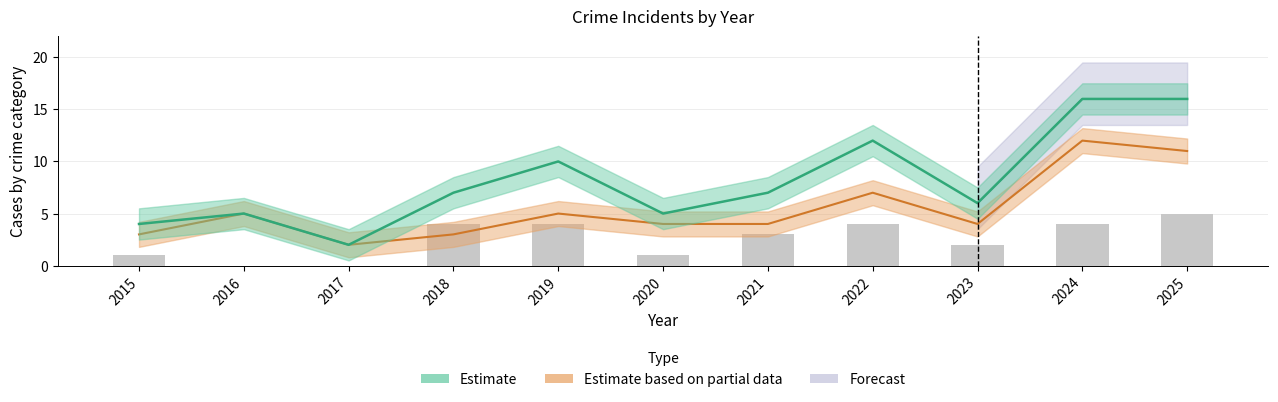

Rank the categories by value from highest to lowest.

2025, 2018, 2019, 2022, 2024, 2021, 2023, 2015, 2020, 2016, 2017